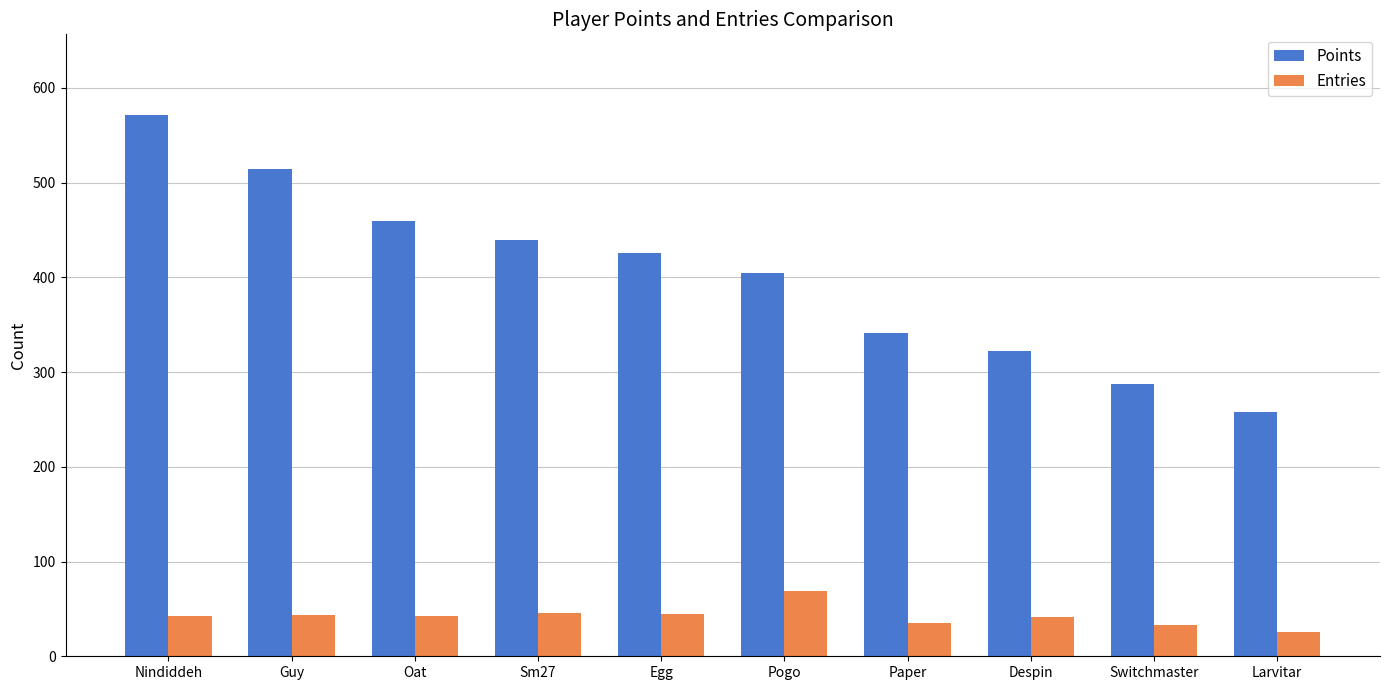

How many bars are there in each group?

2